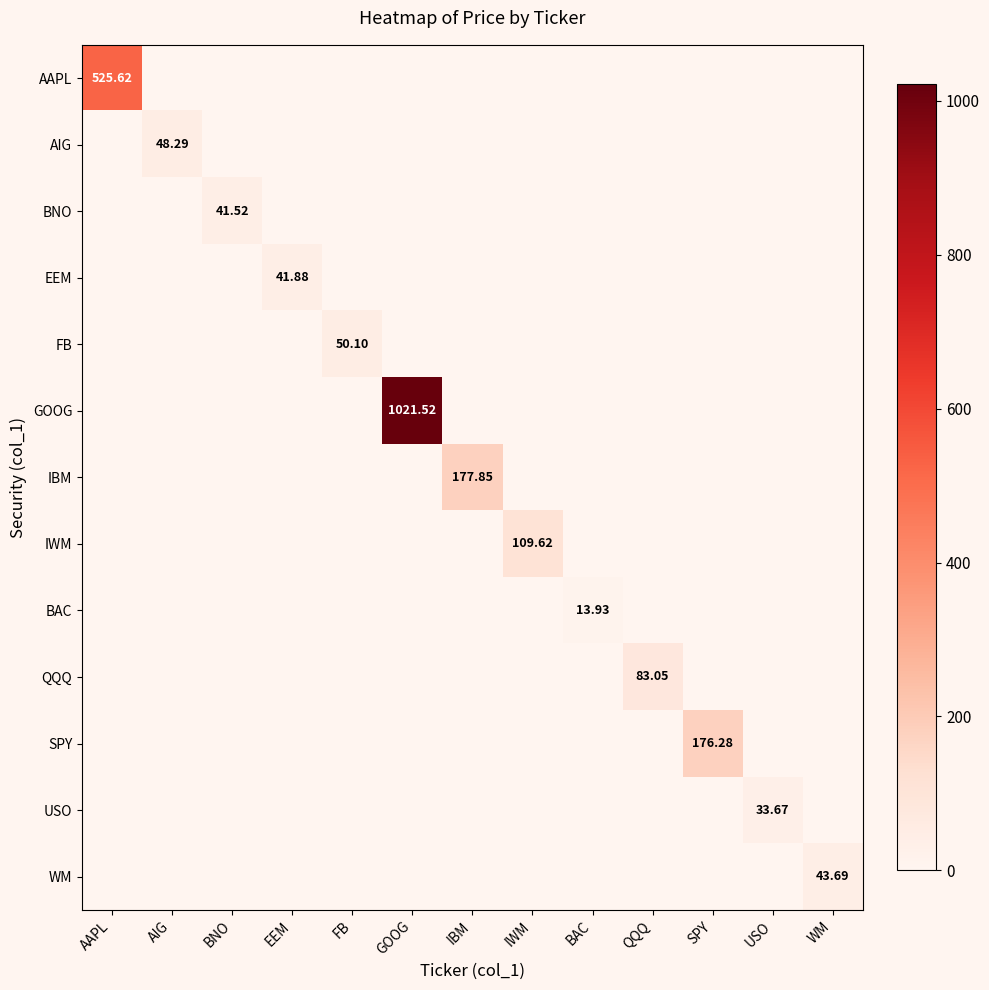

Is the value of QQQ at BNO greater than the value of USO at USO?

No